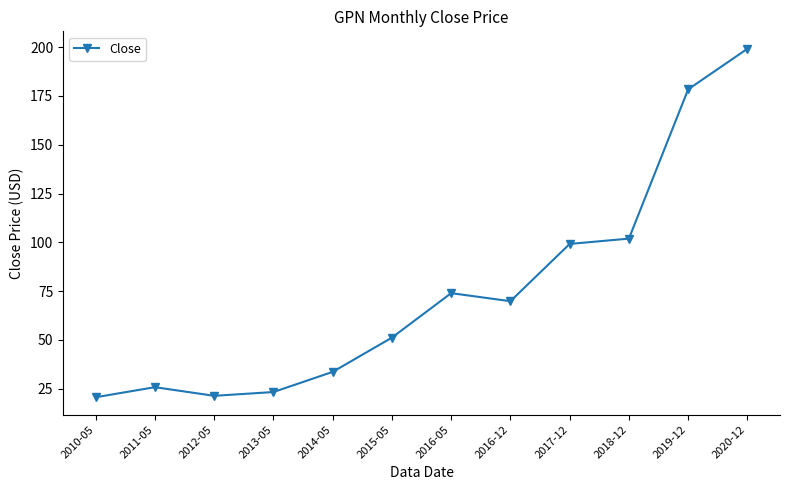

What is the sum of all values?

898.4